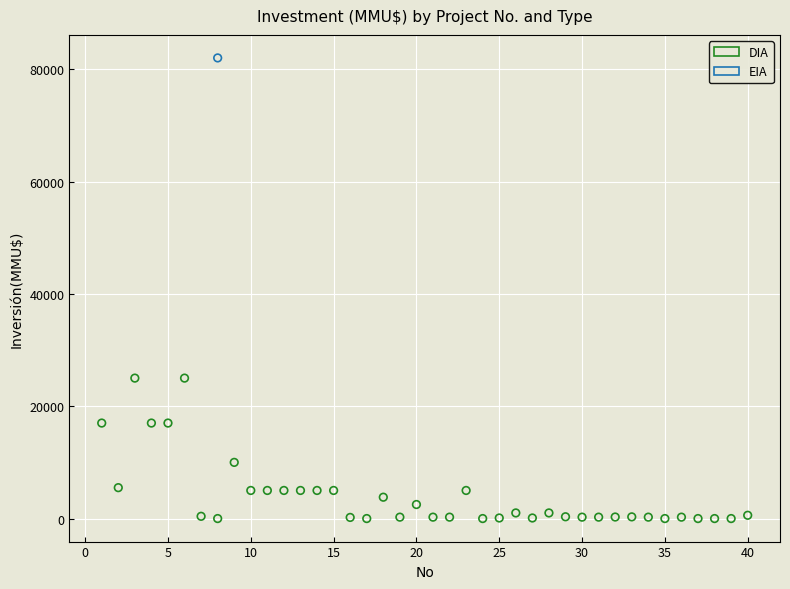

What are all the series names shown in the legend?

DIA, EIA